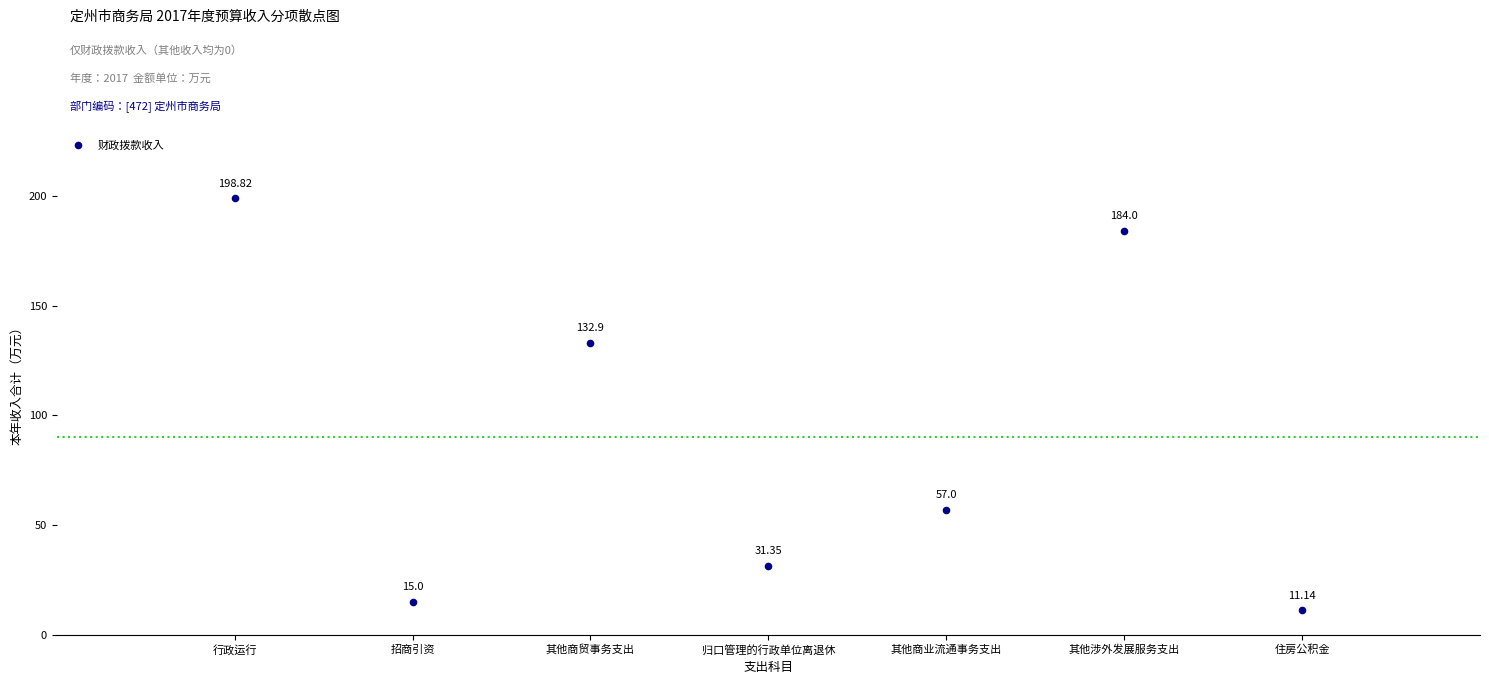

What is the range of X values (max minus min)?

6.0